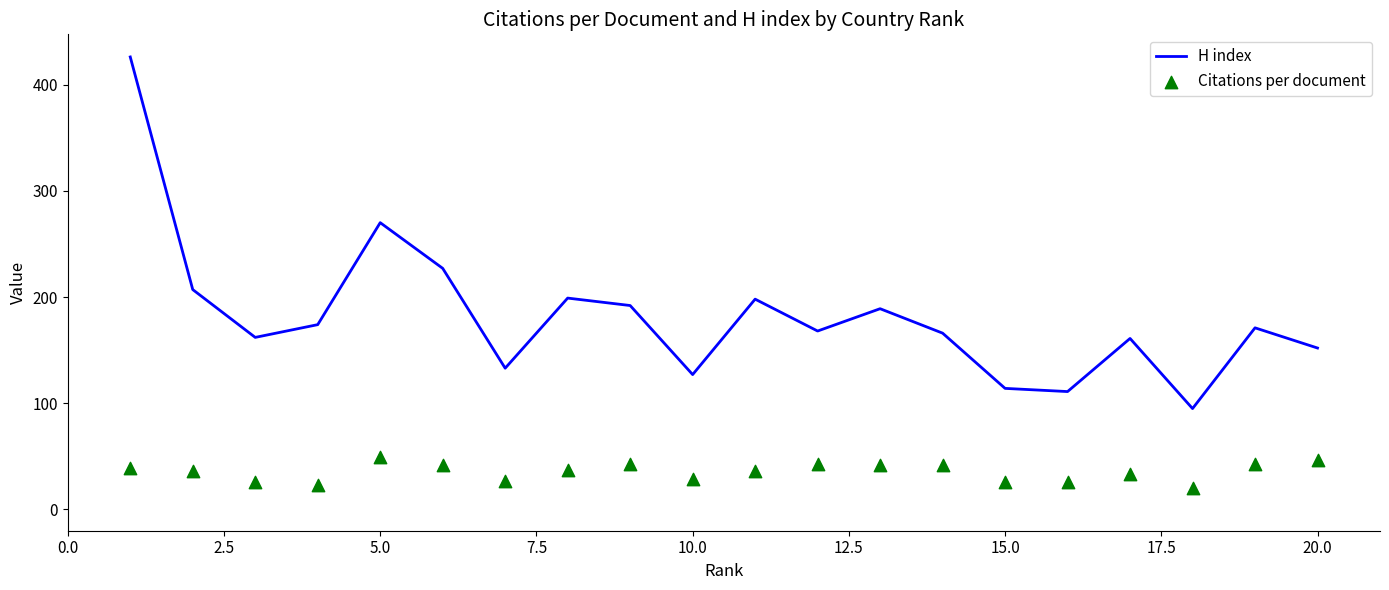

At how many categories does at least one series exceed 404?

1